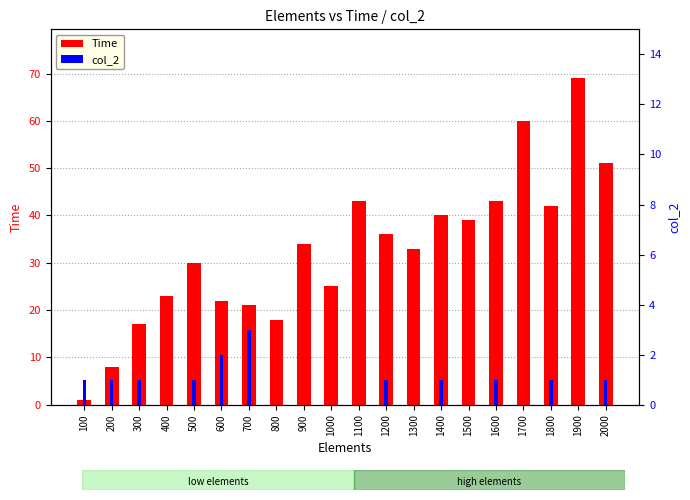

What is the difference between the highest and lowest values at 1800?

41